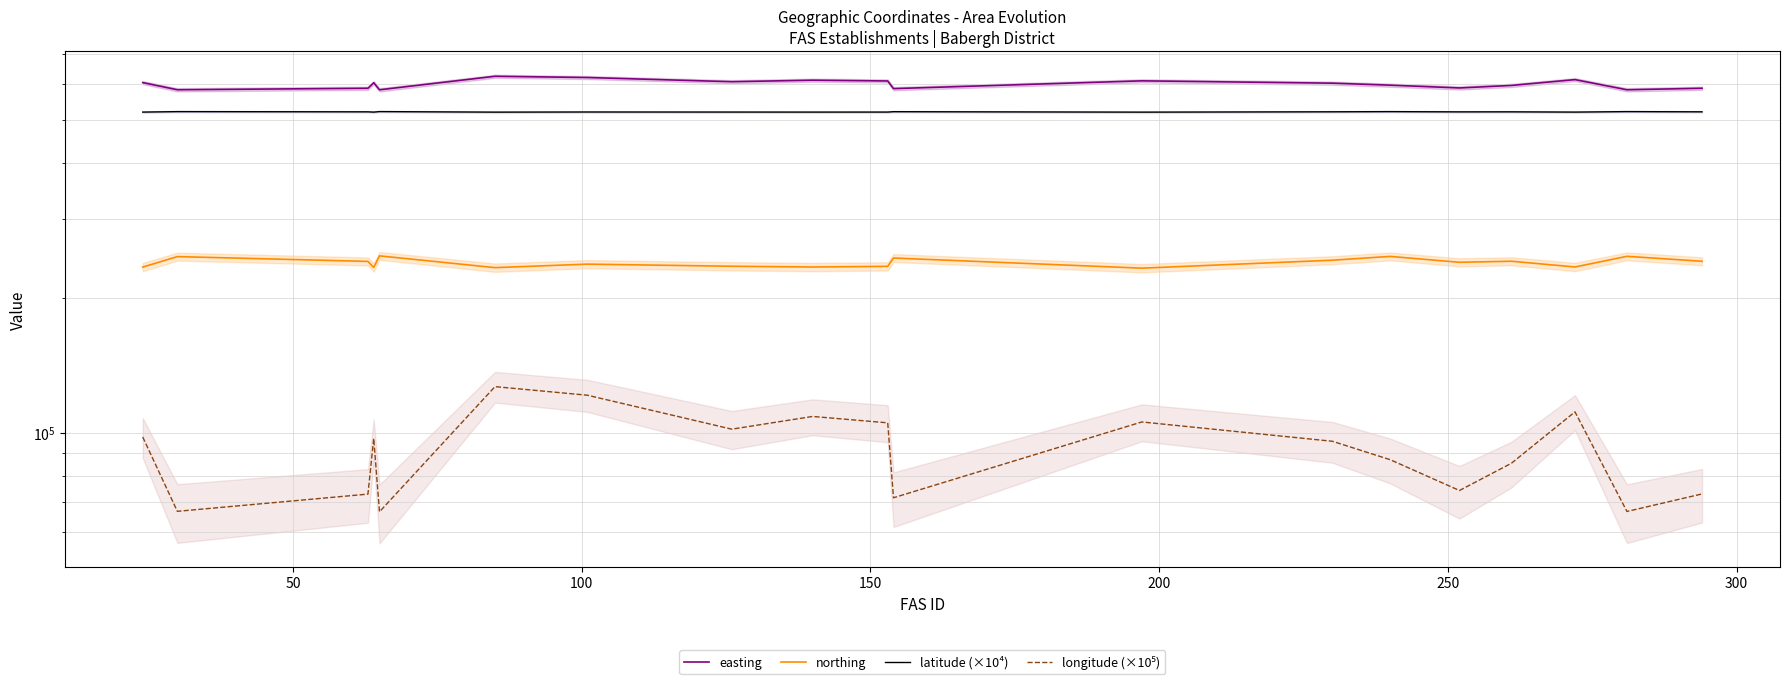

True or false: latitude (×10⁴) and longitude (×10⁵) intersect in this chart.

False